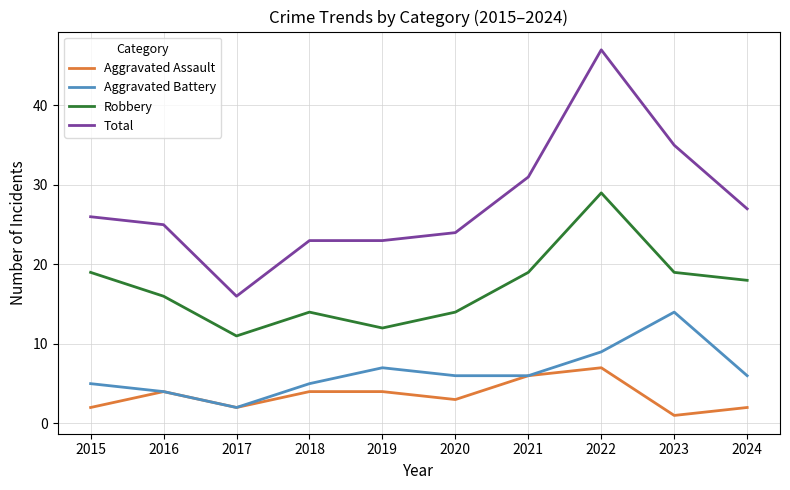

Which series has the largest range (max minus min)?

Total